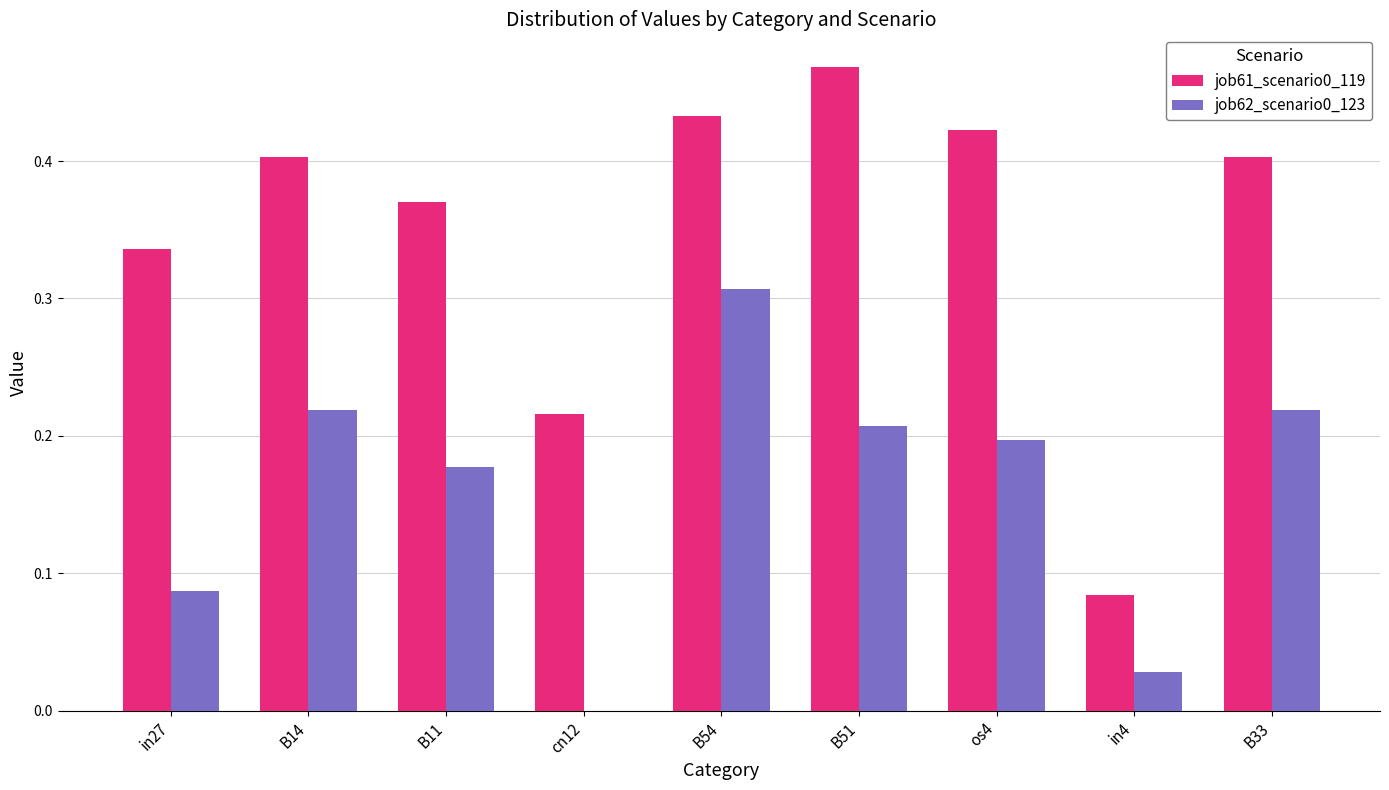

What is the total value across all series at B14?

0.6